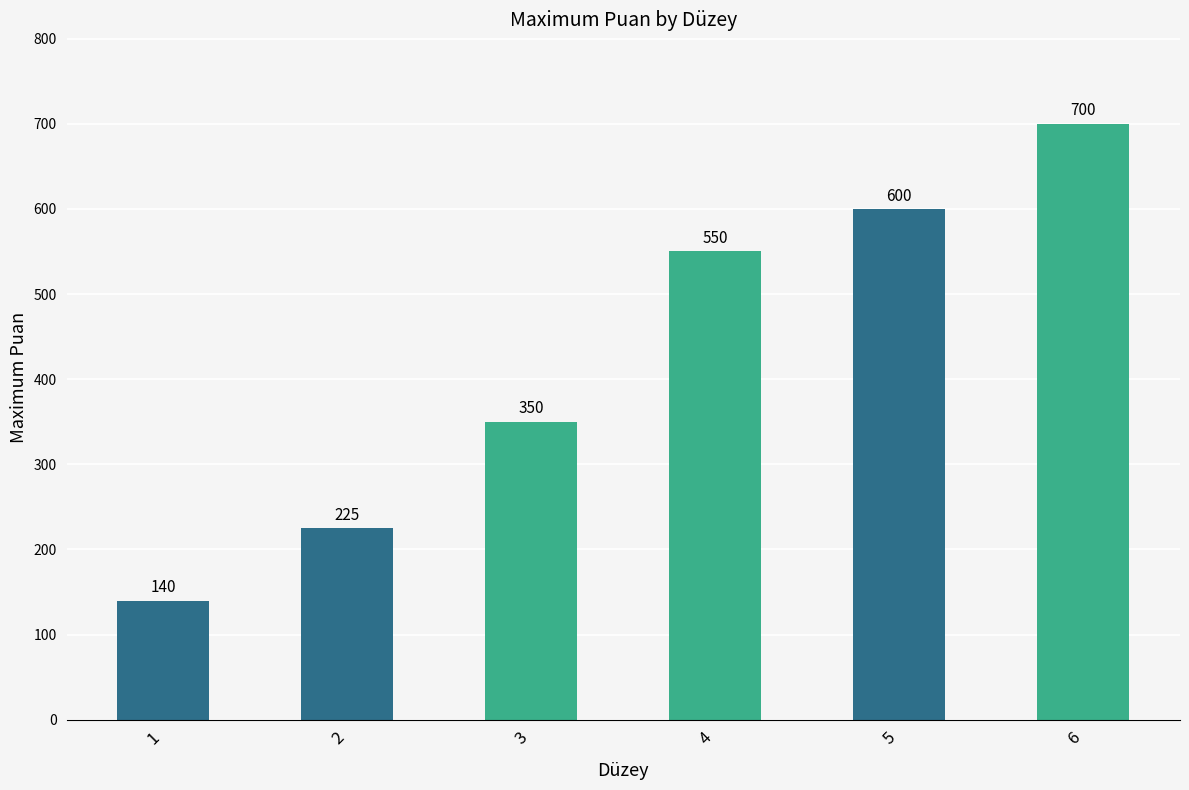

List the labels in order of value, largest first.

6, 5, 4, 3, 2, 1